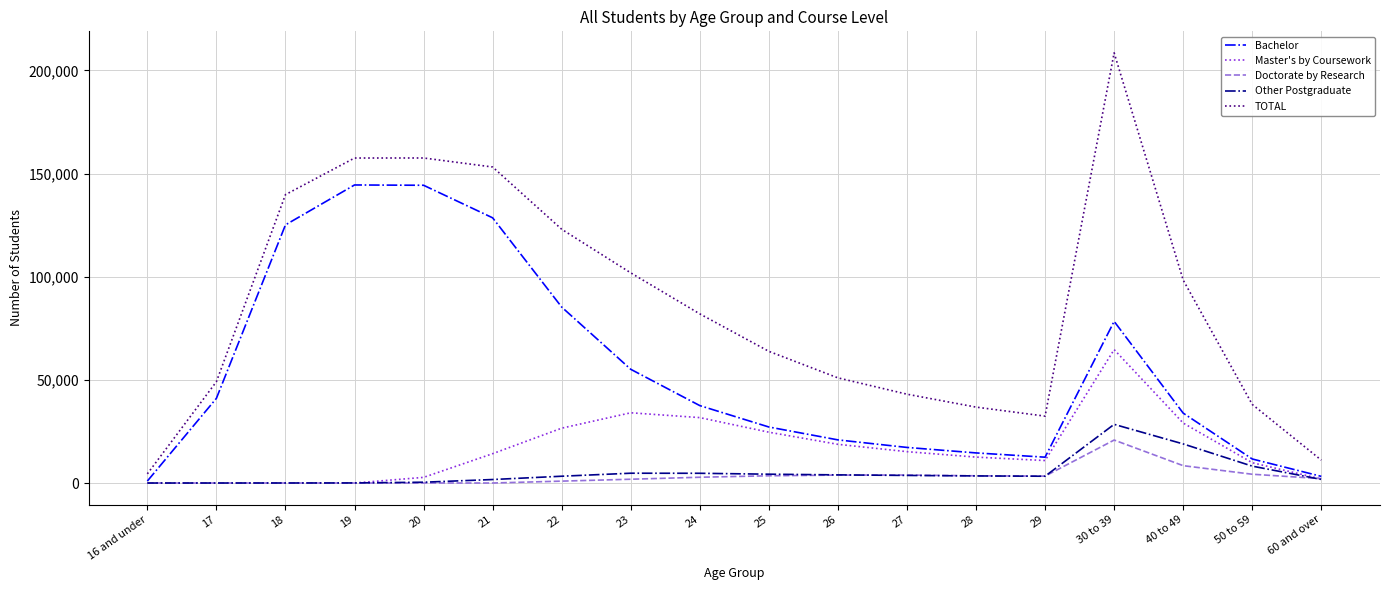

What is the maximum value shown in the chart?

208491